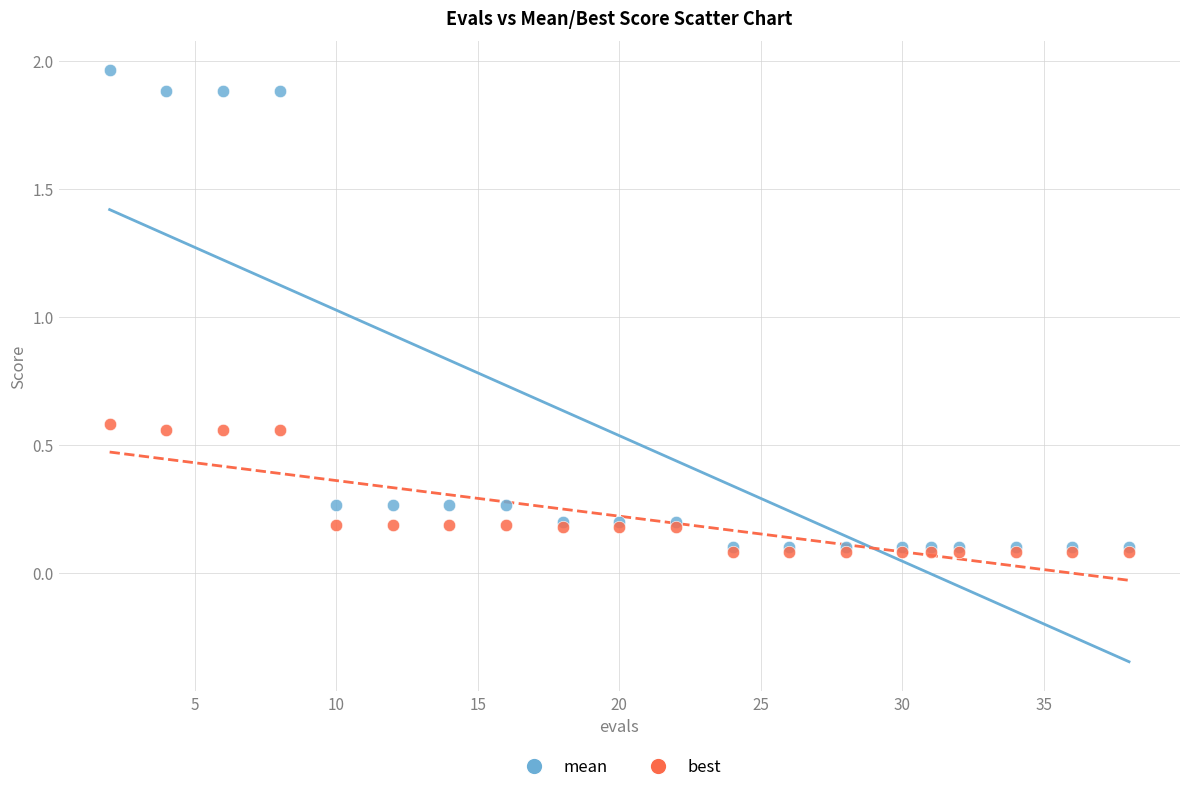

Which series has the largest Y range (max minus min)?

mean